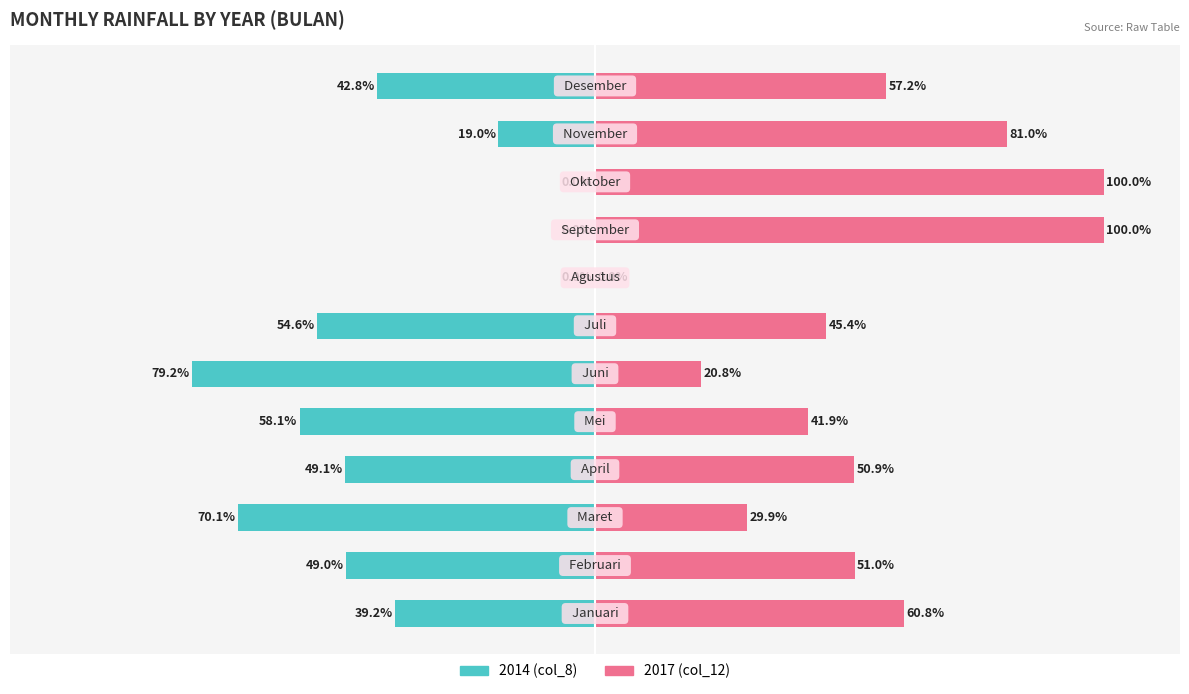

Is the value of 2017 (col_12) at 8 greater than the value of 2014 (col_8) at 11?

Yes